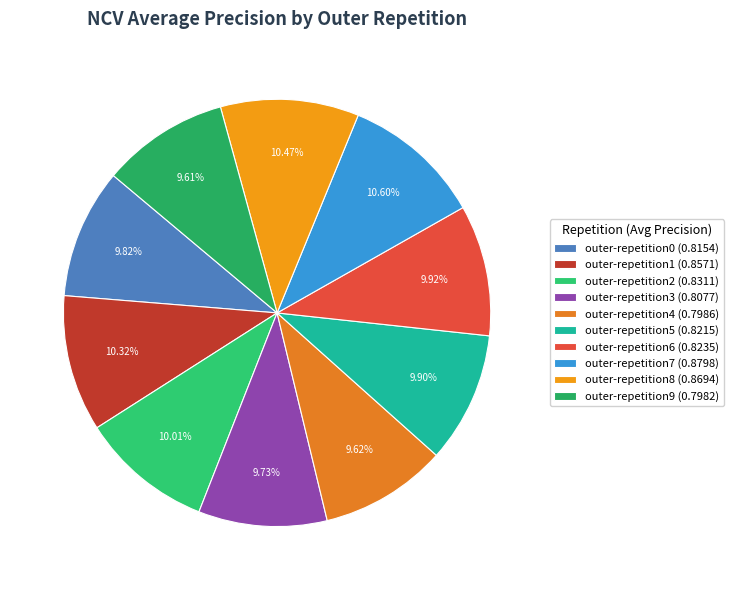

How many slices are in this pie chart?

10